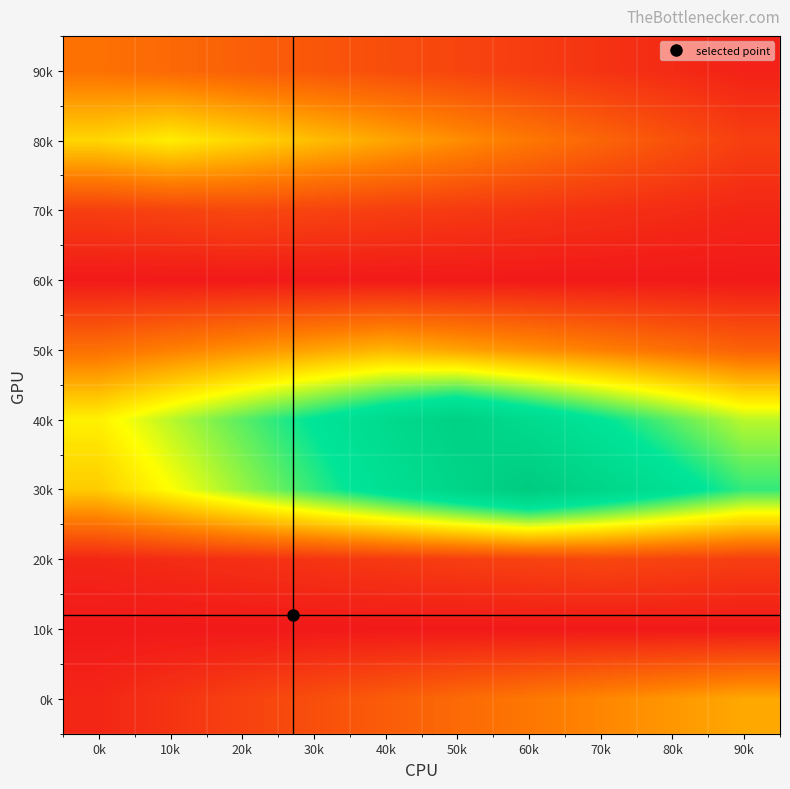

At which category does the chart reach its peak across all series?

60k